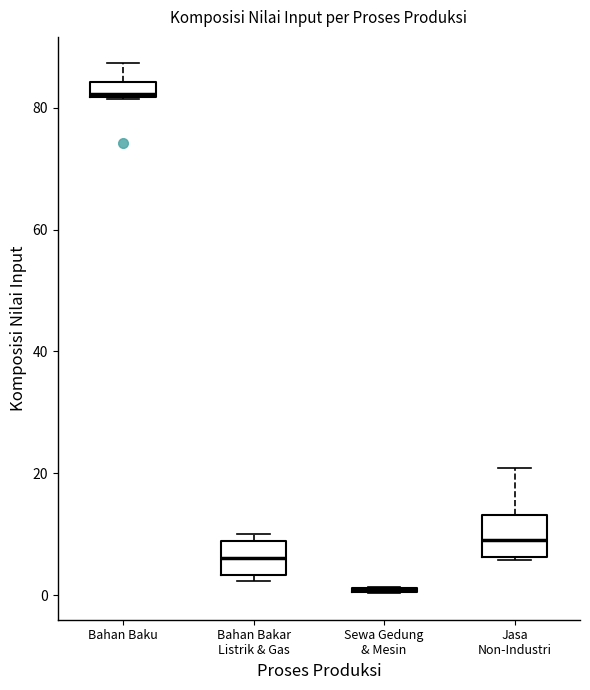

Where is the upper edge of the box for Bahan Bakar Listrik & Gas on the y-axis? The values are not printed on the chart, so give them approximately, as read against the axis.

8